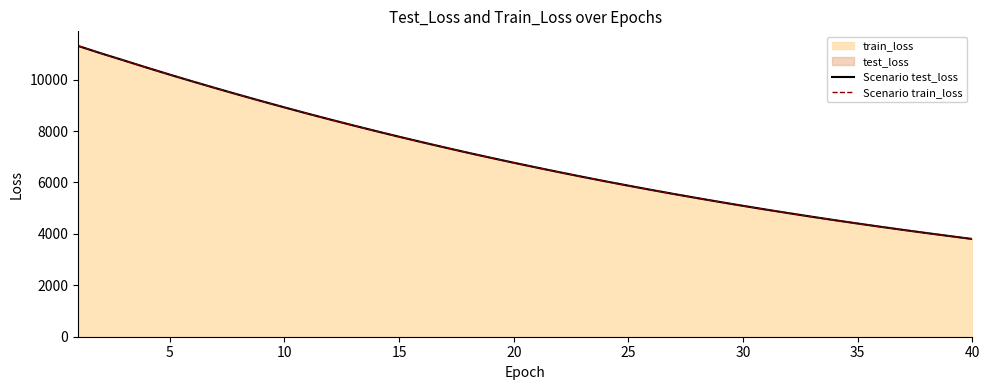

What is the highest value of the train_loss series?

11311.7